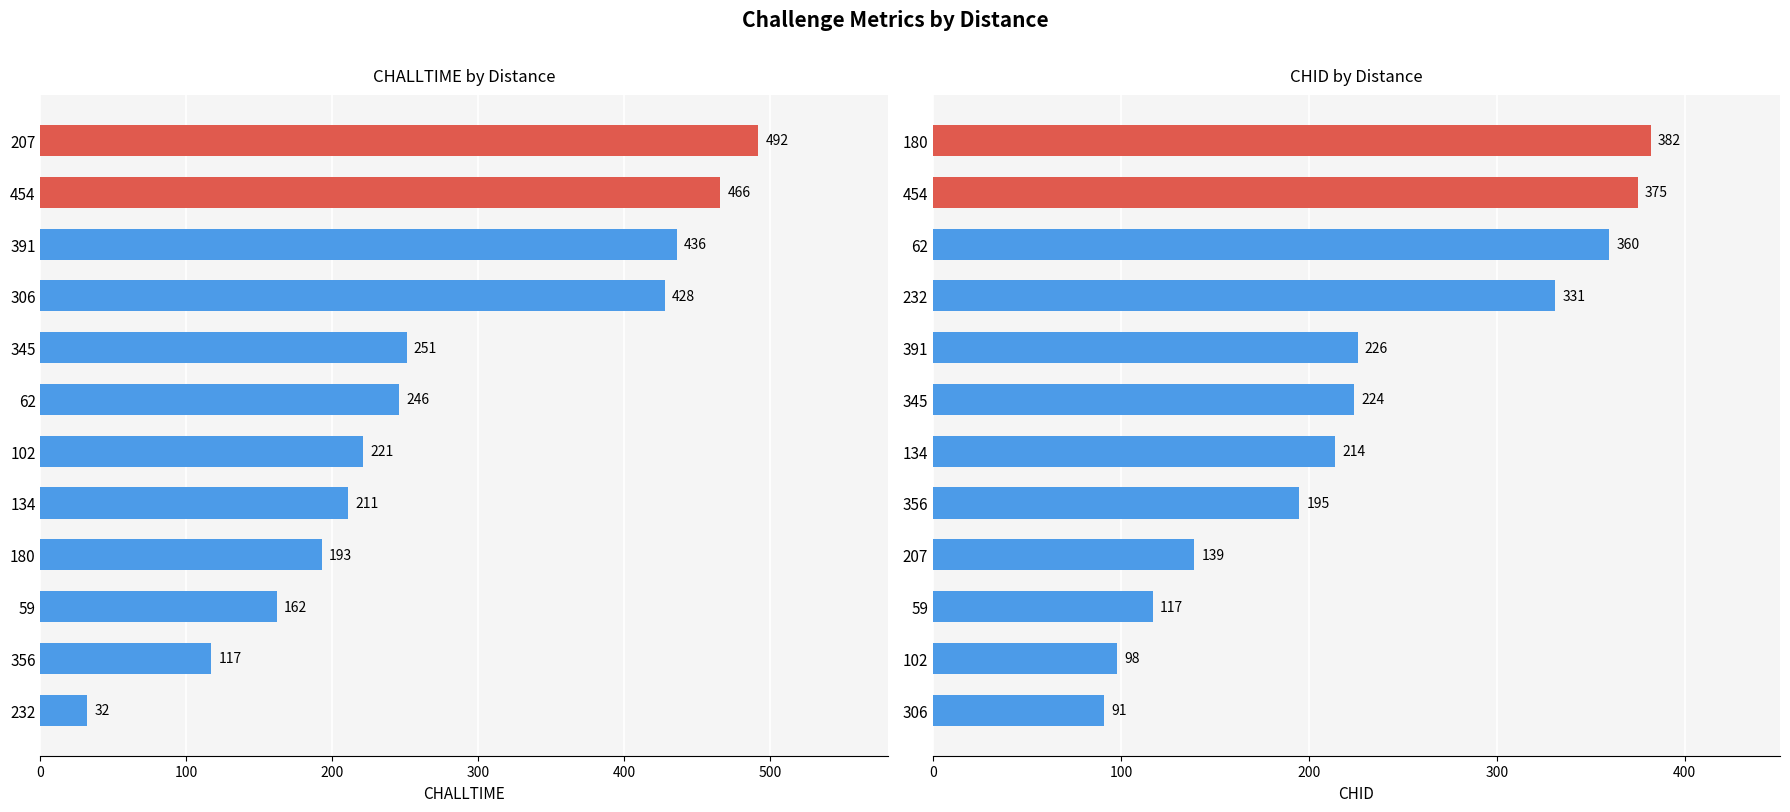

Reading left to right, what are all the values shown in this chart?

CHALLTIME: 32	117	162	193	211	221	246	251	428	436	466	492
CHID: 91	98	117	139	195	214	224	226	331	360	375	382